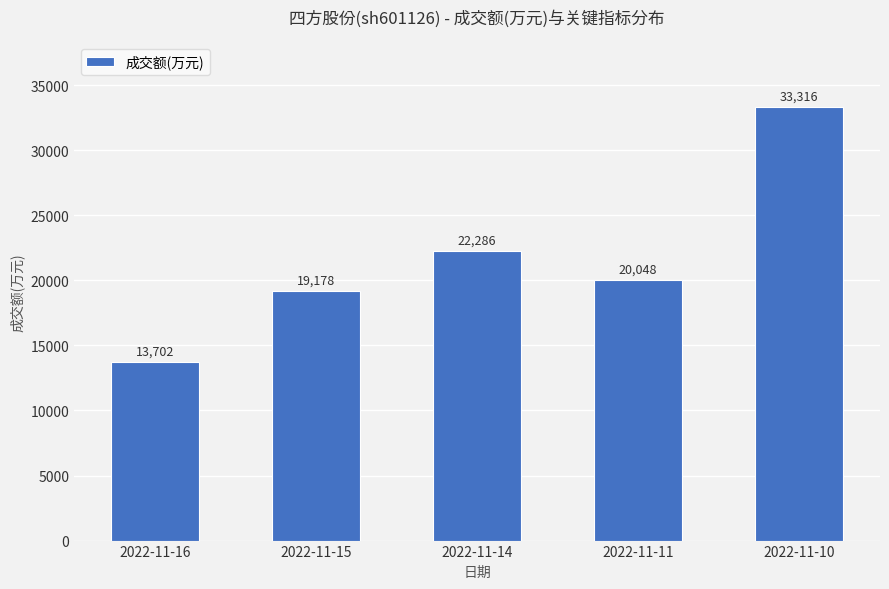

What is the change in value from 2022-11-16 to 2022-11-15?

+5476